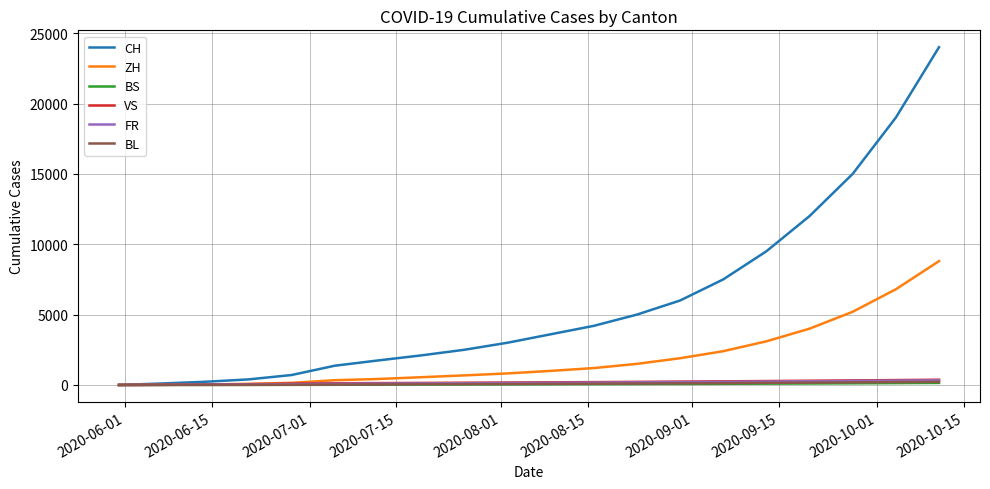

Which series has the widest spread of values?

CH